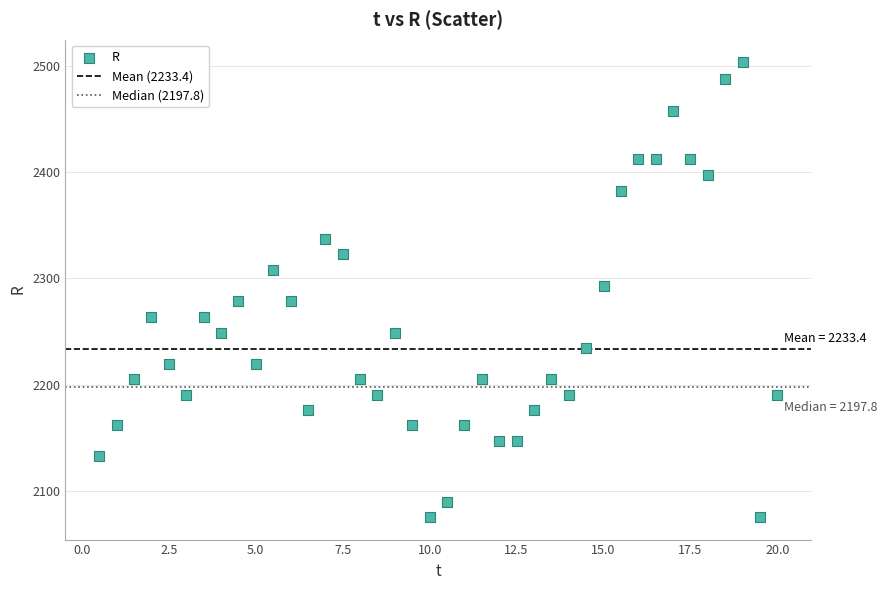

What is the range of X values (max minus min)?

19.5